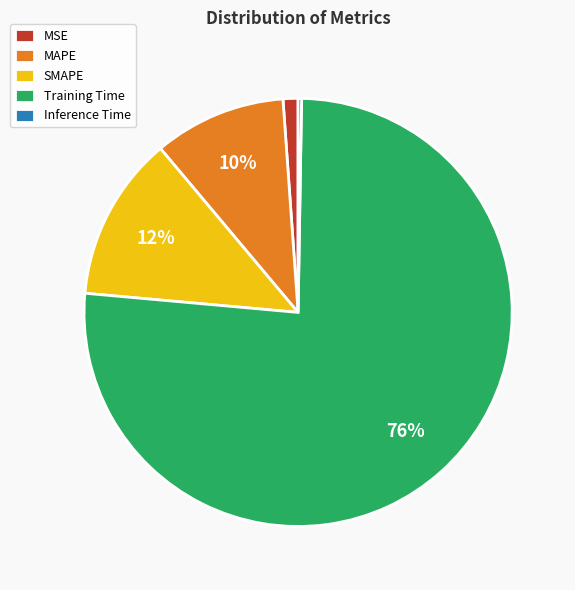

The MSE slice represents 1% of the pie. True or false?

True